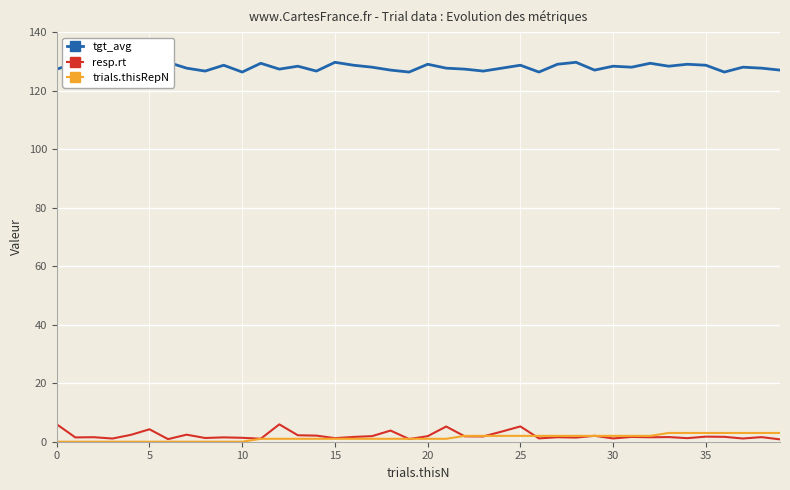

What is the sum of the tgt_avg values at 35 and 9?

257.3